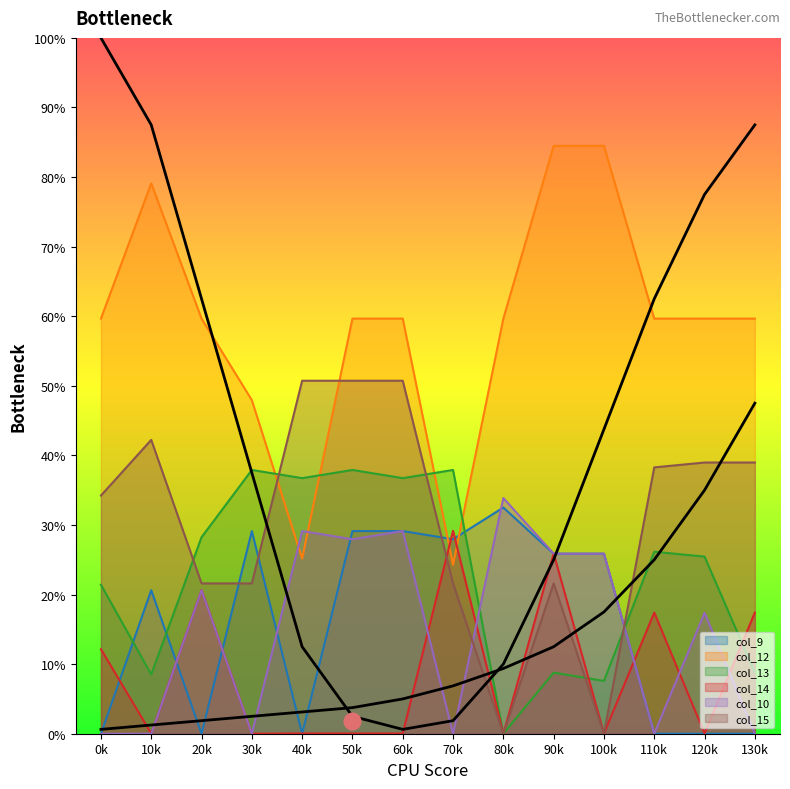

Which series ends up on top after the final intersection of col_9 and col_12?

col_12